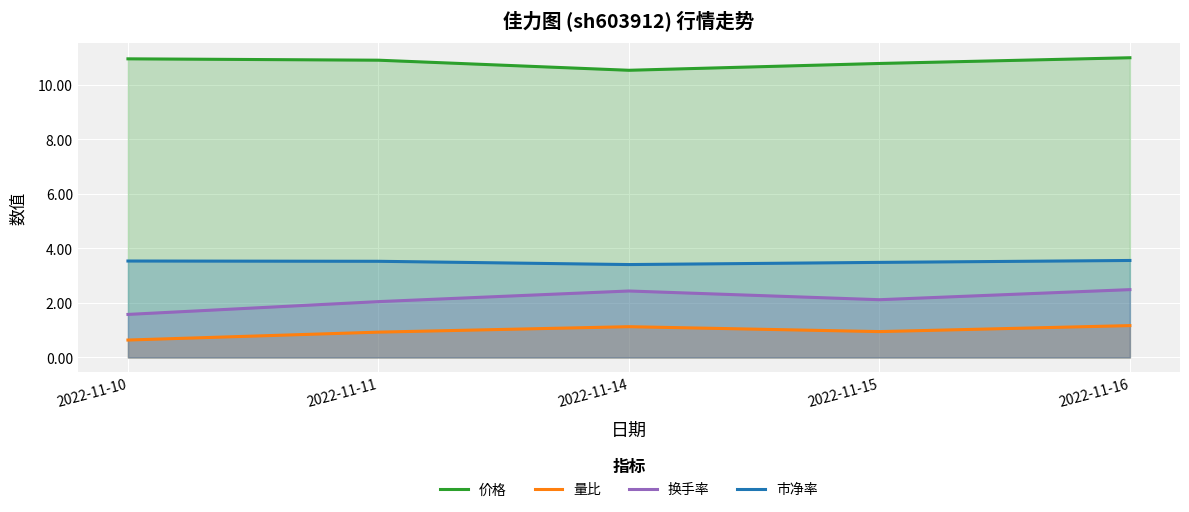

Which series has the largest range (max minus min)?

换手率